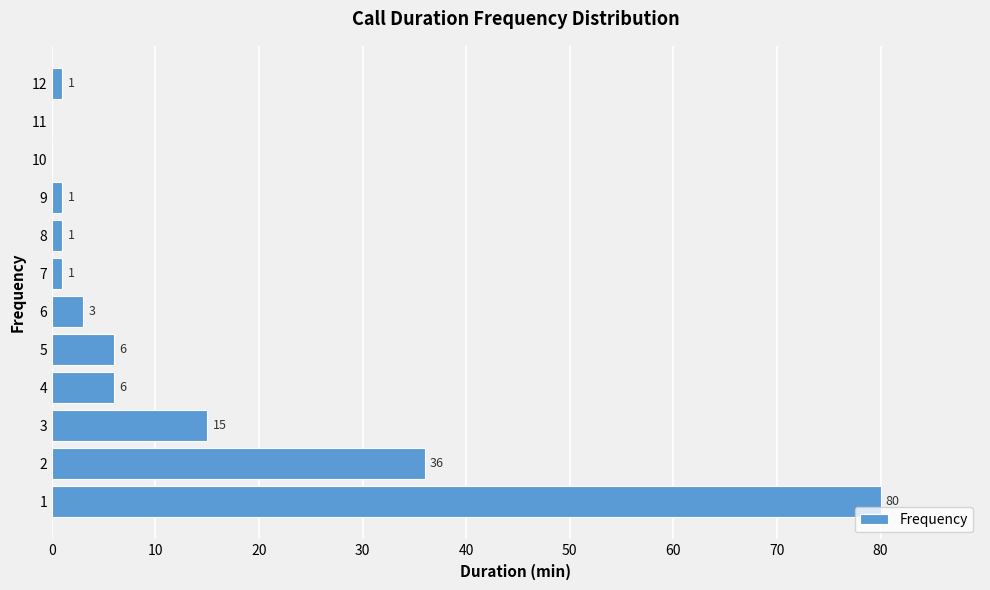

What is the change in value from 3 to 7?

-14